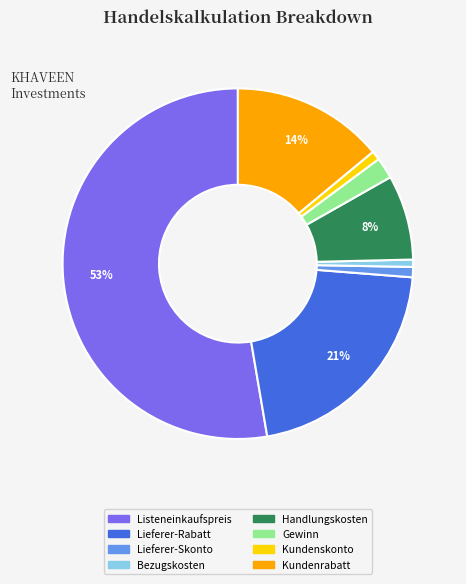

To the nearest percent, what percentage of the pie is Handlungskosten?

8%